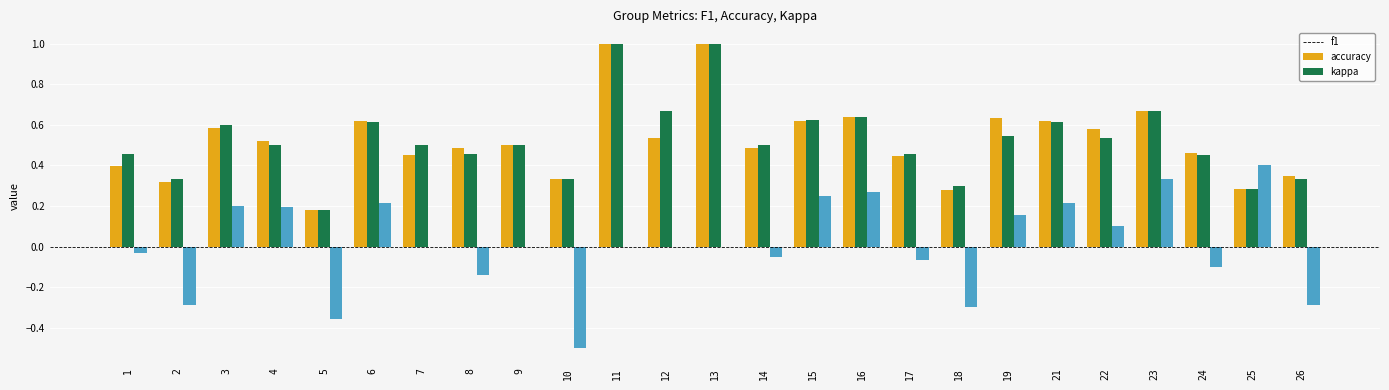

Which series changed the most between 12 and 18?

accuracy